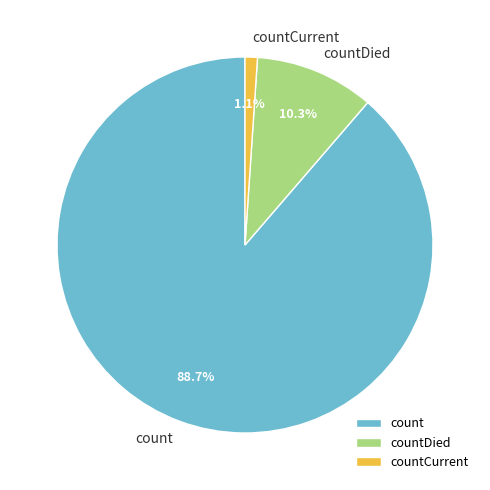

Which category accounts for the majority?

count